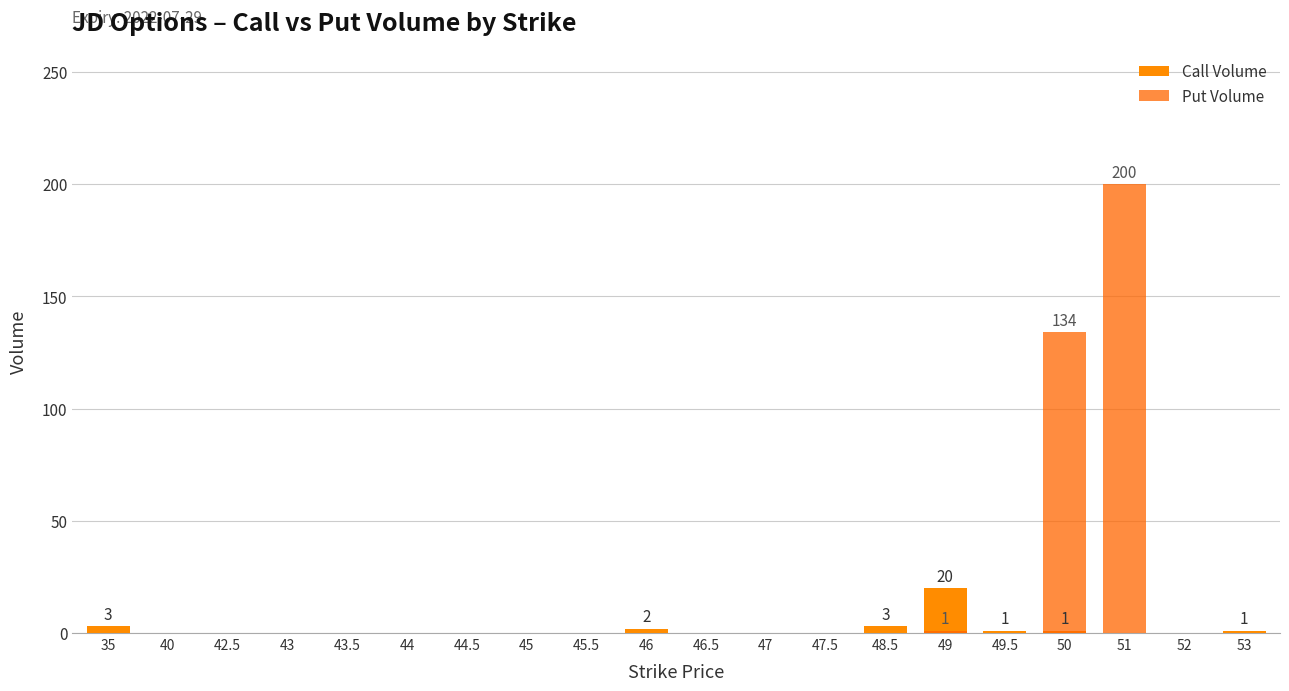

Which category has the highest value in the Put Volume series?

51